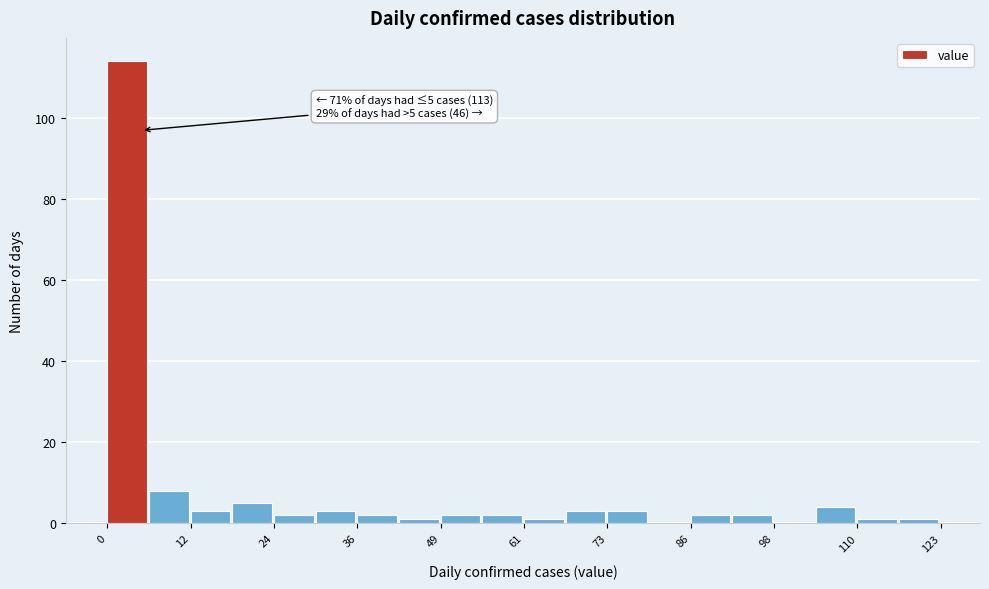

Read against the x-axis, roughly where is the centre of the tallest bar?

2